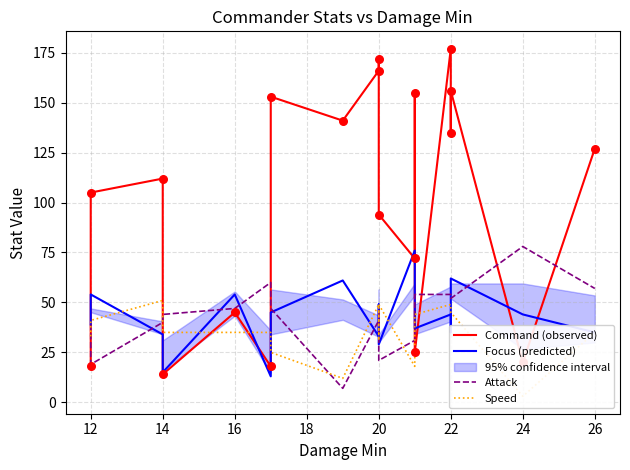

Which series contains the highest Y value?

Command (observed)